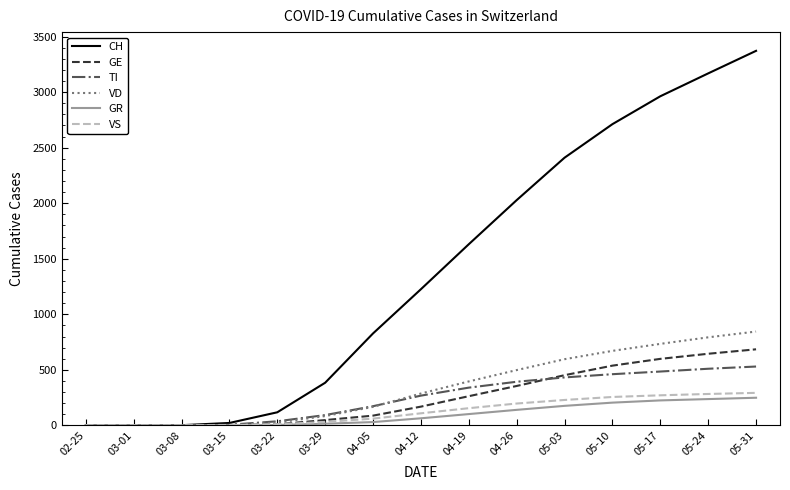

Does the chart display data point markers on the line(s)?

No